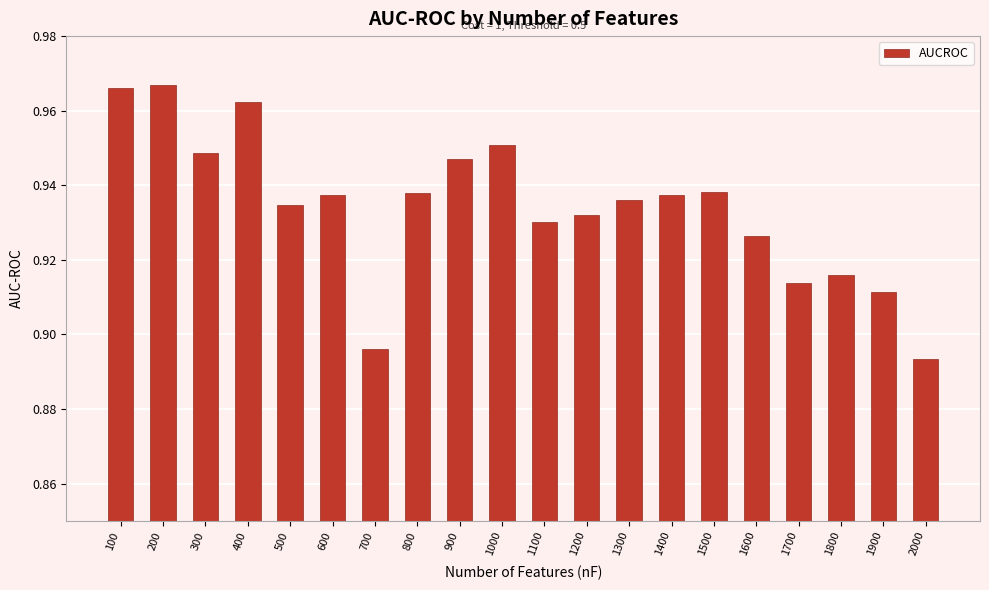

Are the bars horizontal?

No